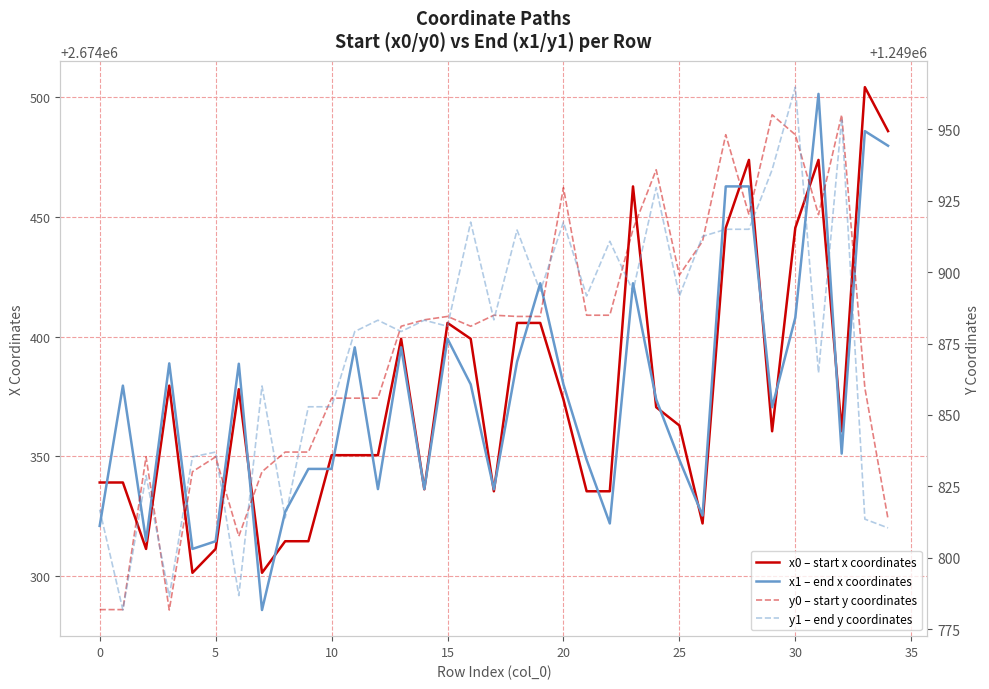

Where does the y0 – start y coordinates series first go above 1249883?

14